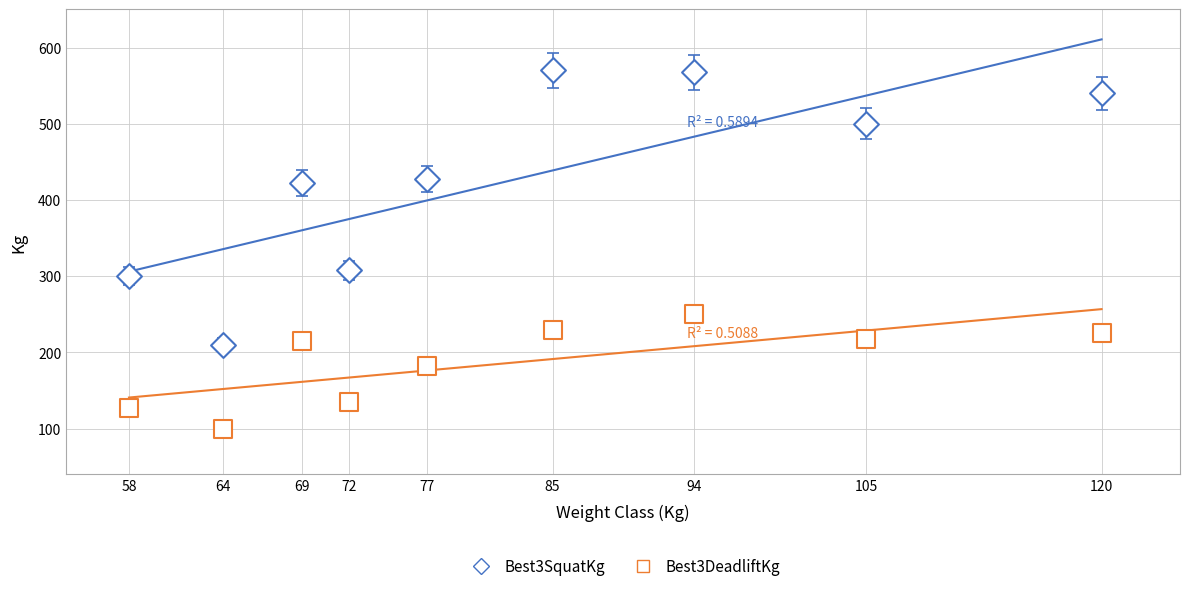

How many data points are displayed?

18